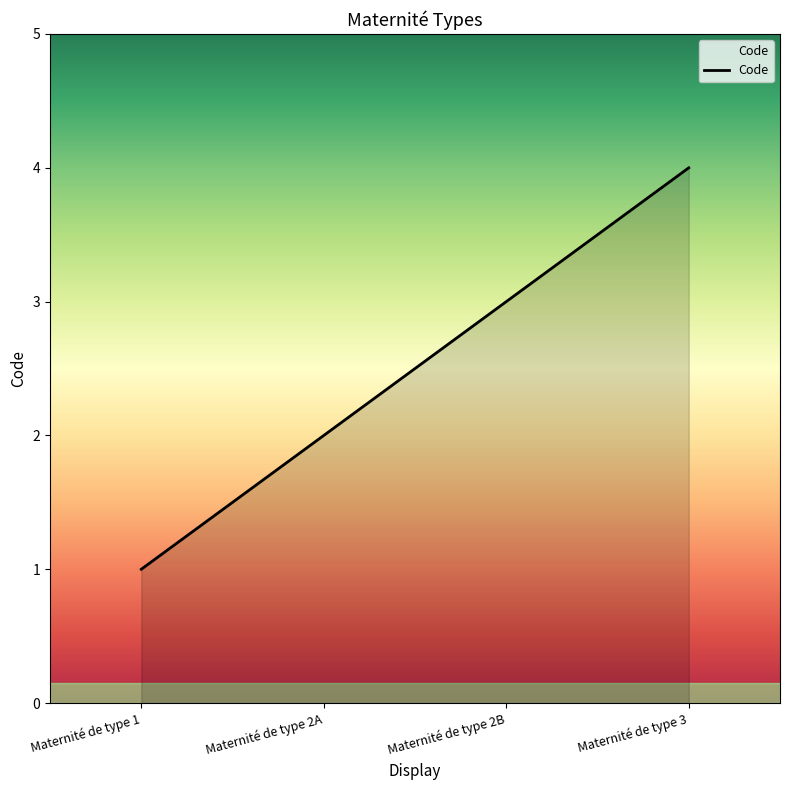

What is the difference between the maximum and minimum values?

3